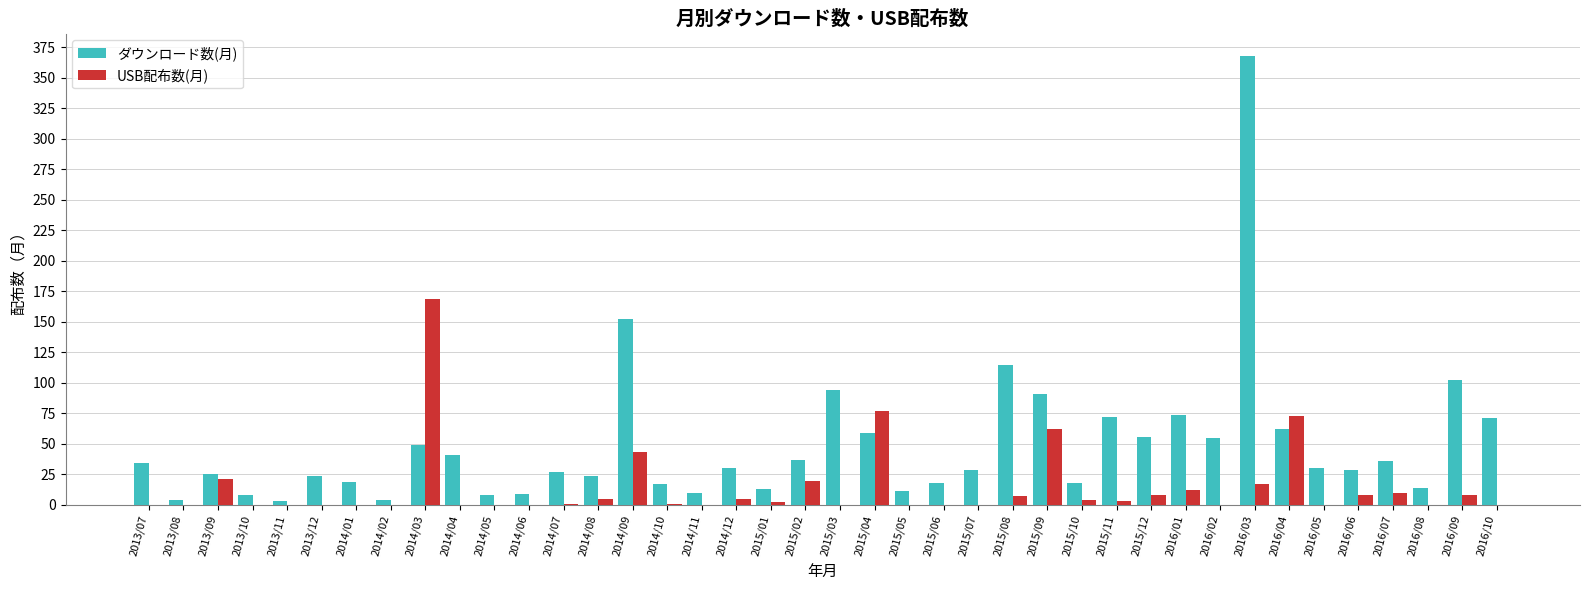

The ダウンロード数(月) series shows 56 at 2015/12. True or false?

True